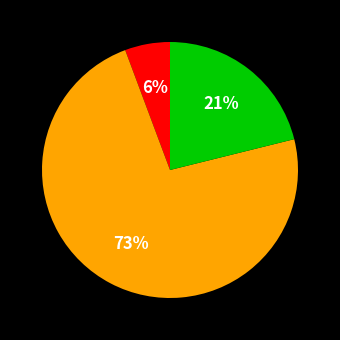

To the nearest percent, what is the difference between the largest and smallest slice percentages?

67%